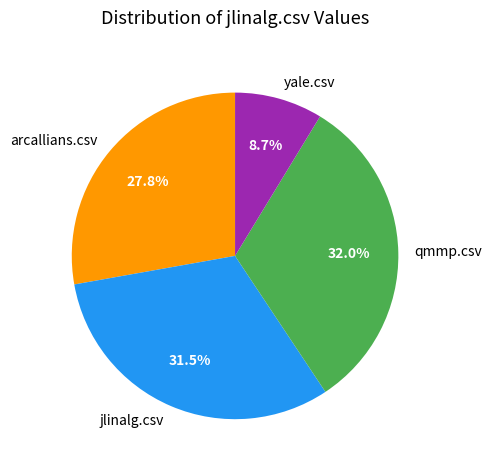

How many slices are in this pie chart?

4